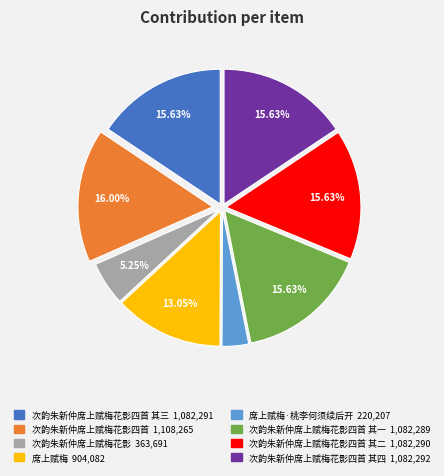

Is there any slice that represents more than half of the pie?

No